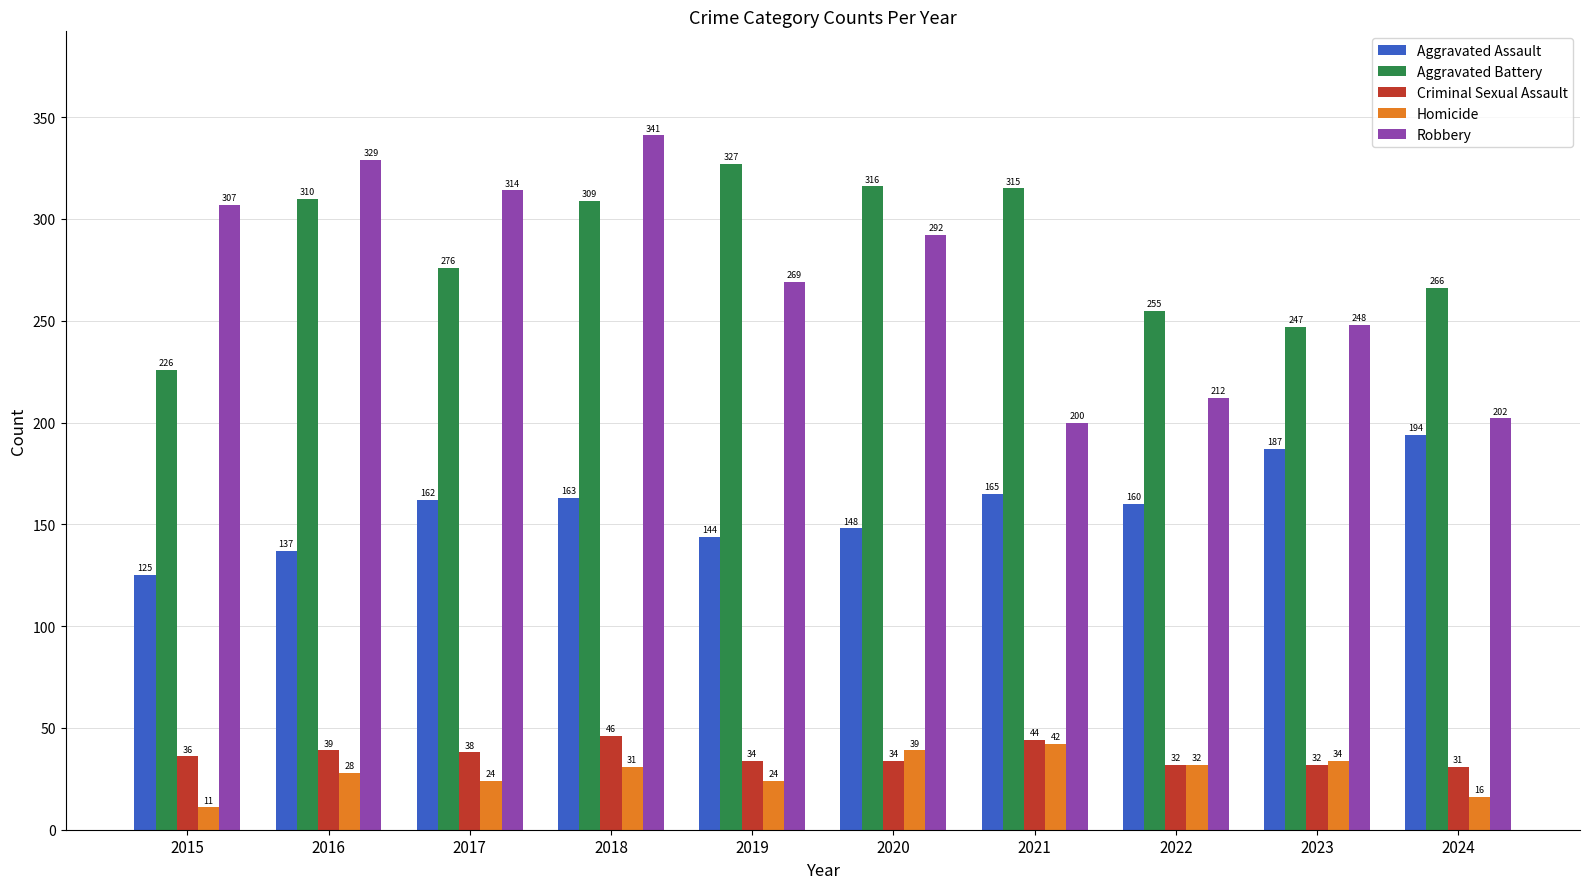

What is the average value of the Robbery series?

271